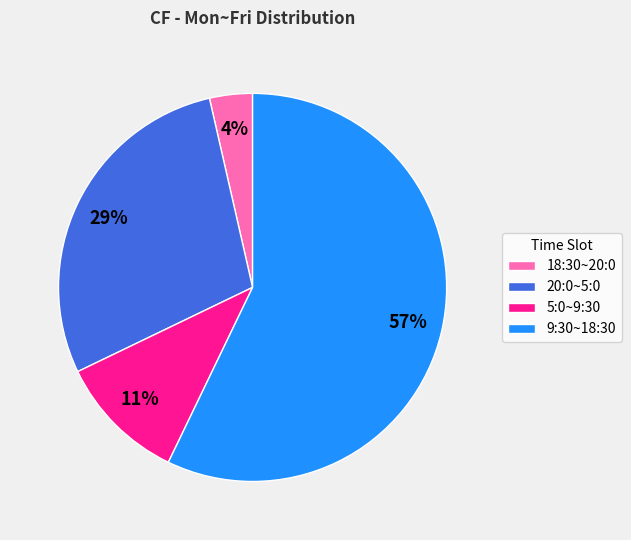

Combined, do 9:30~18:30 and 20:0~5:0 account for over 50%?

Yes